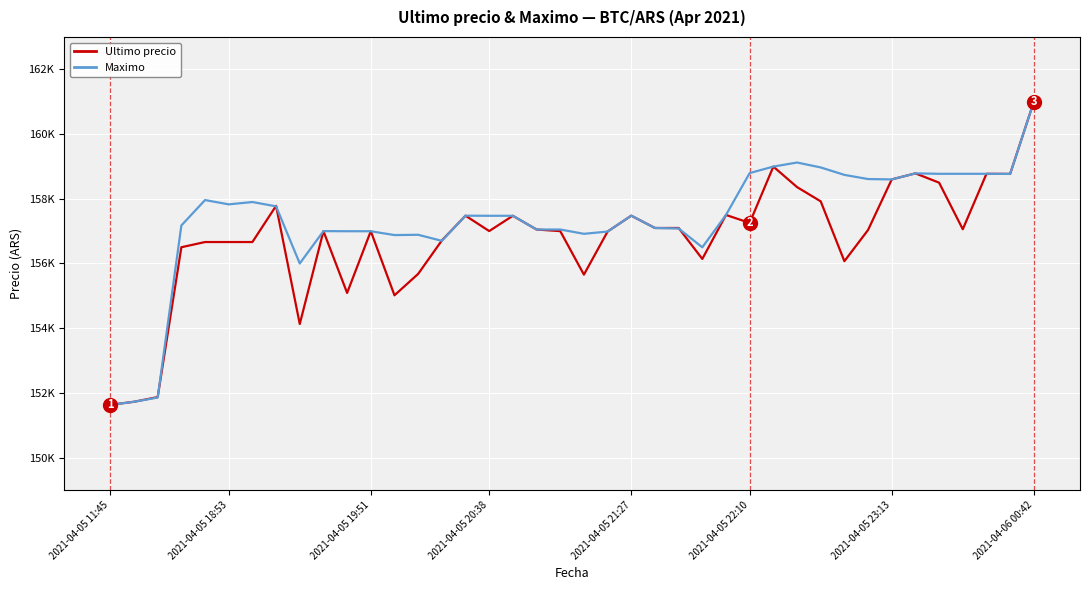

Does the chart display data point markers on the line(s)?

No